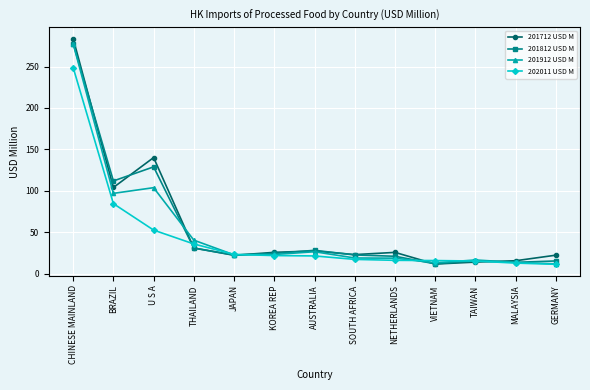

Read the 202011 USD M value at VIETNAM.

15.7